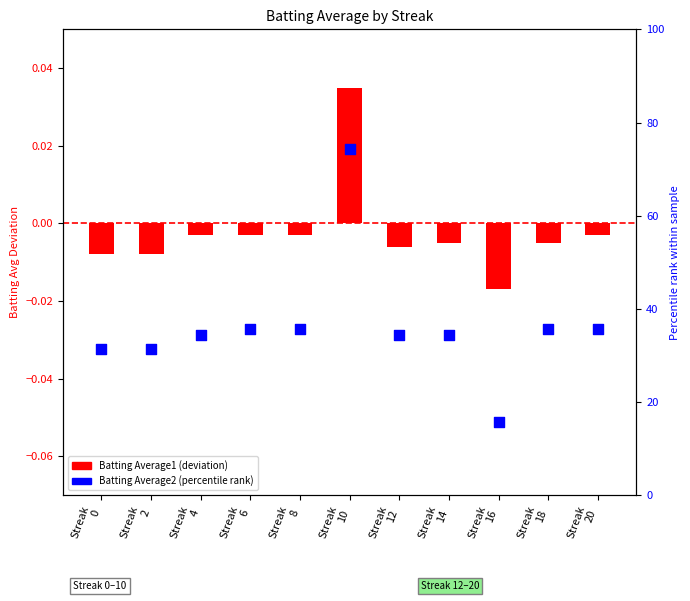

Which series has the largest total across all categories?

Batting Average2